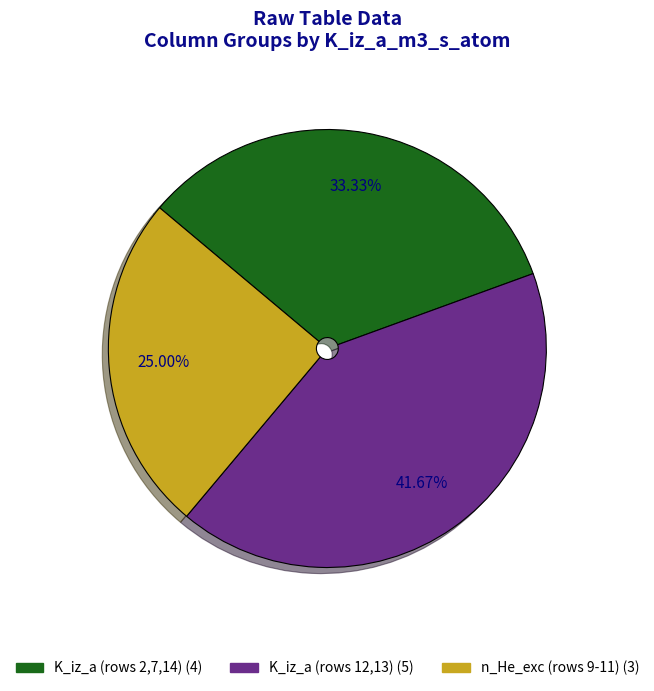

Is there a majority slice in this chart?

No